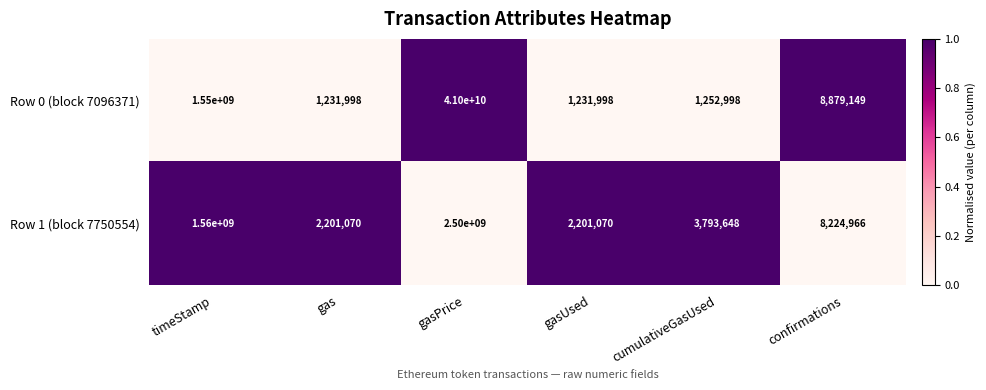

List the series in order of their peak value, highest first.

Row 0 (block 7096371), Row 1 (block 7750554)